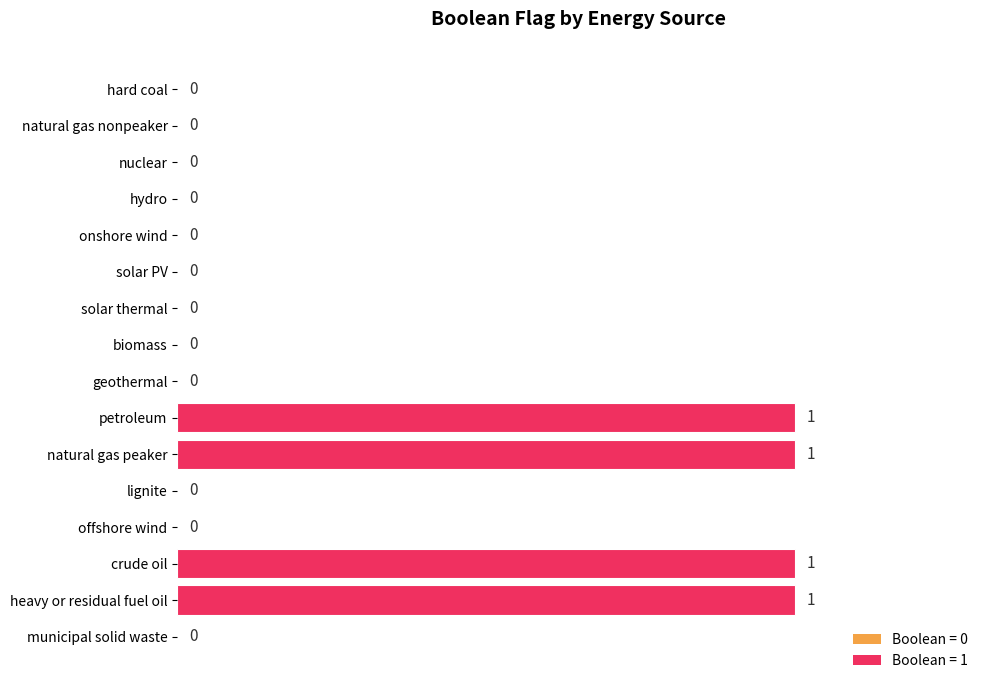

How many series are shown in this chart?

1